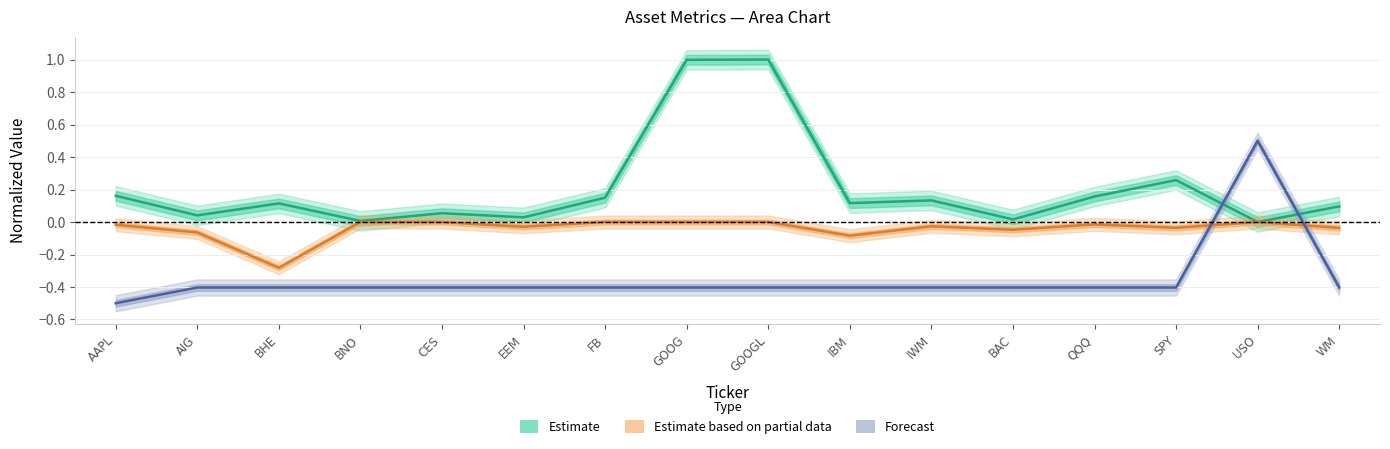

Reading left to right, transcribe all the data shown in this chart.

Estimate (center): 0.2	0.0	0.1	0.0	0.1	0.0	0.1	1.0	1.0	0.1	0.1	0.0	0.2	0.3	0.0	0.1
Estimate based on partial data (center): -0.0	-0.1	-0.3	0.0	0.0	-0.0	0.0	0.0	0.0	-0.1	-0.0	-0.0	-0.0	-0.0	0.0	-0.0
Forecast (center): -0.5	-0.4	-0.4	-0.4	-0.4	-0.4	-0.4	-0.4	-0.4	-0.4	-0.4	-0.4	-0.4	-0.4	0.5	-0.4